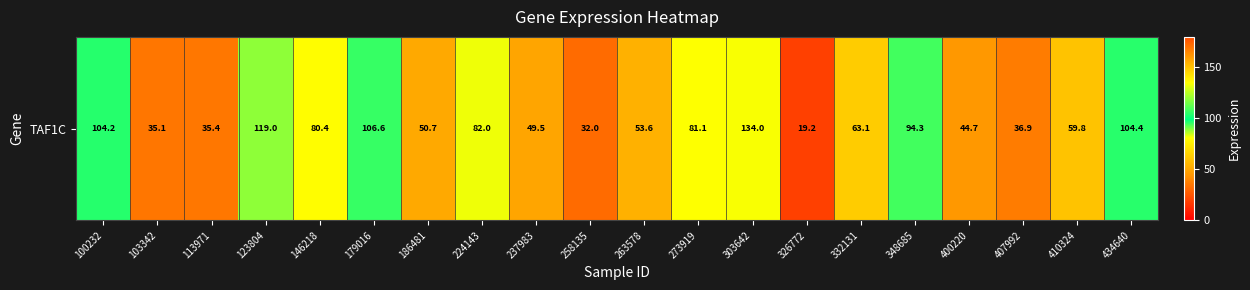

Reading right to left, transcribe all the data shown in this chart.

104.4	59.8	36.9	44.7	94.3	63.1	19.2	134.0	81.1	53.6	32.0	49.5	82.0	50.7	106.6	80.4	119.0	35.4	35.1	104.2